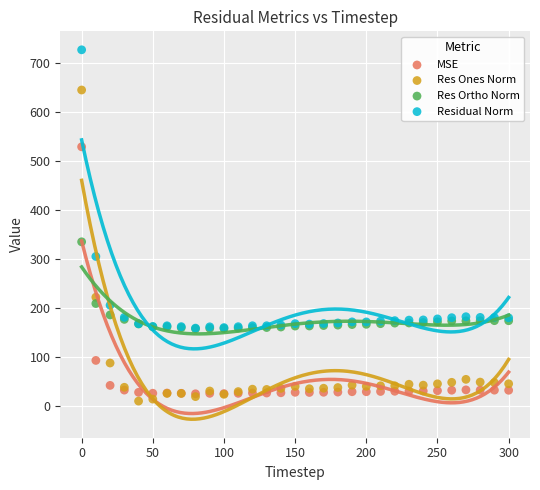

Across all series, what Y value is closest to 369?

335.8